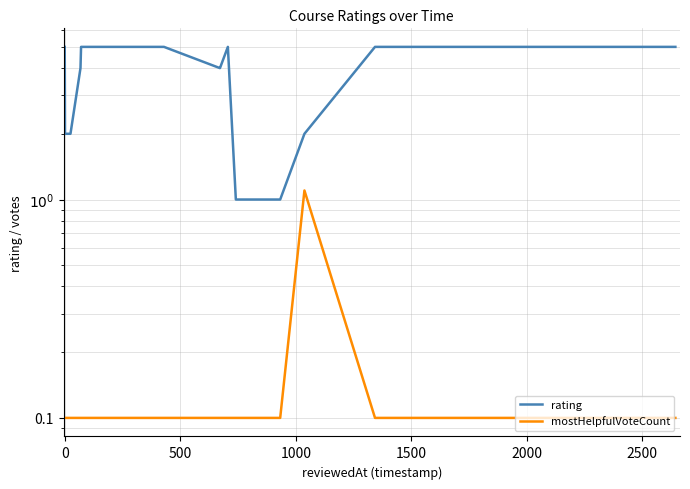

List the series in order of their peak value, lowest first.

mostHelpfulVoteCount, rating